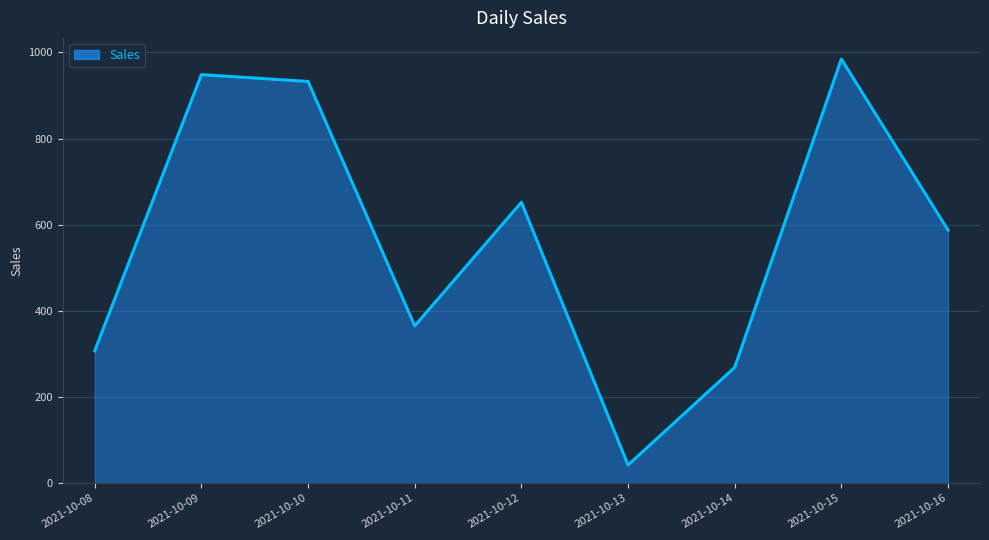

What is the change in value from 2021-10-08 to 2021-10-14?

-38.7